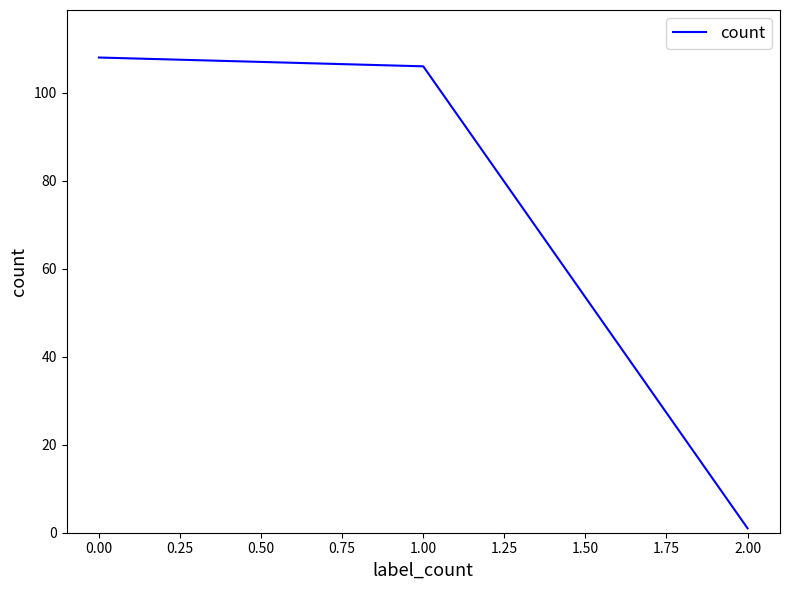

Count the number of categories in the chart.

3